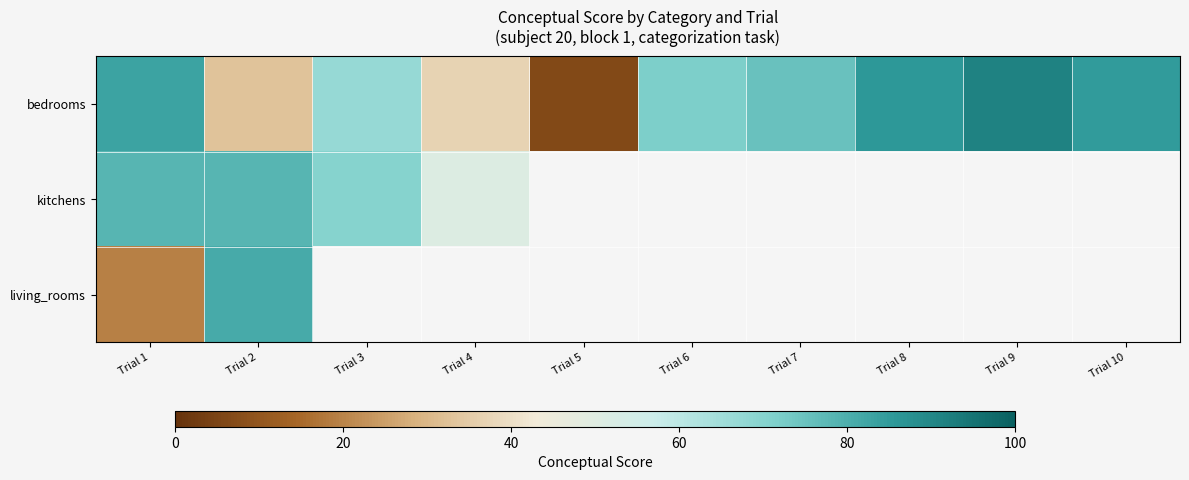

Between Trial 4 and Trial 5, which series saw the biggest shift?

bedrooms